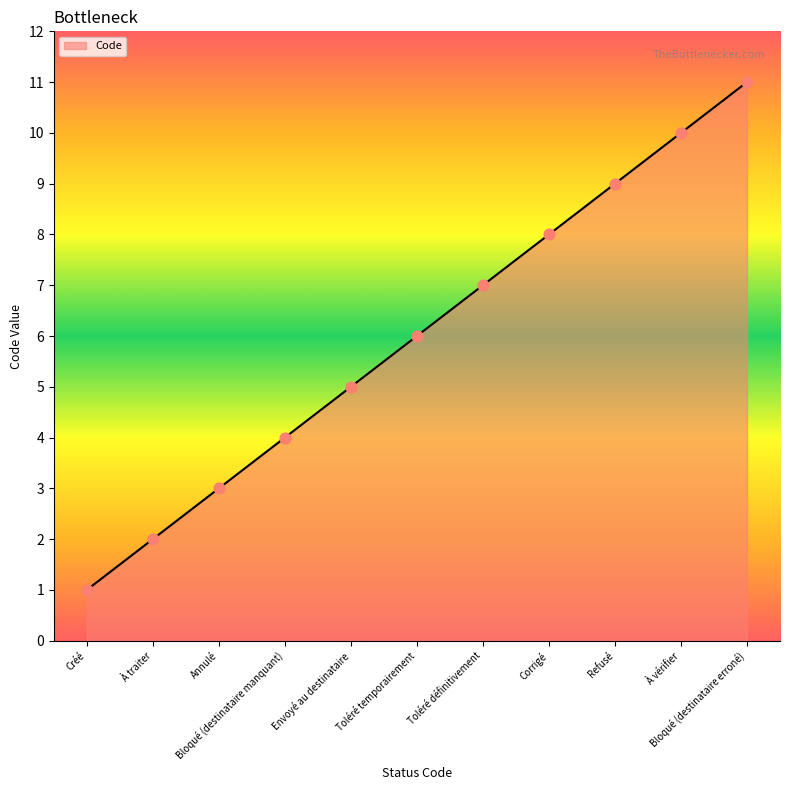

Approximately how many times larger is the value at Bloqué (destinataire erroné) compared to Corrigé?

1.4